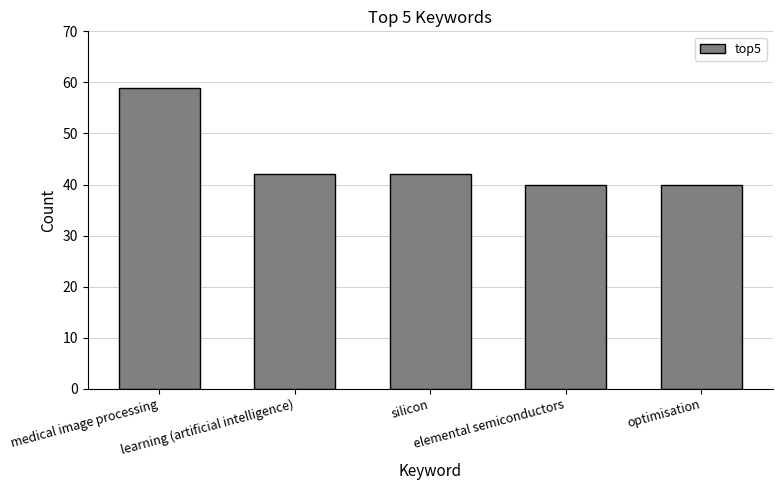

What is the change in value from medical image processing to silicon?

-17